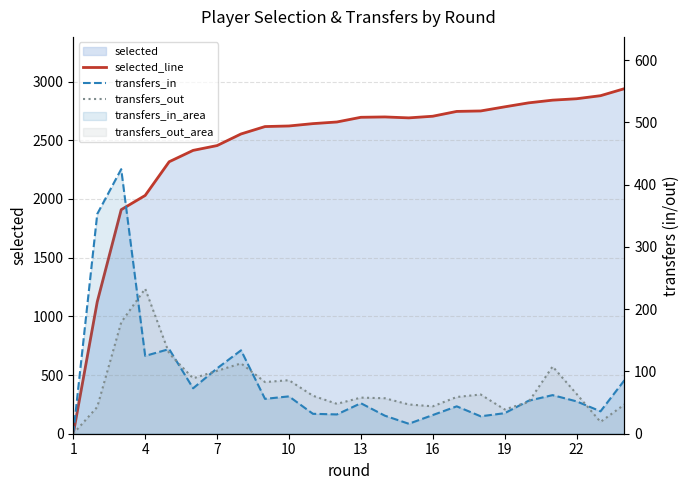

How many intersections are there between transfers_out and transfers_in?

8